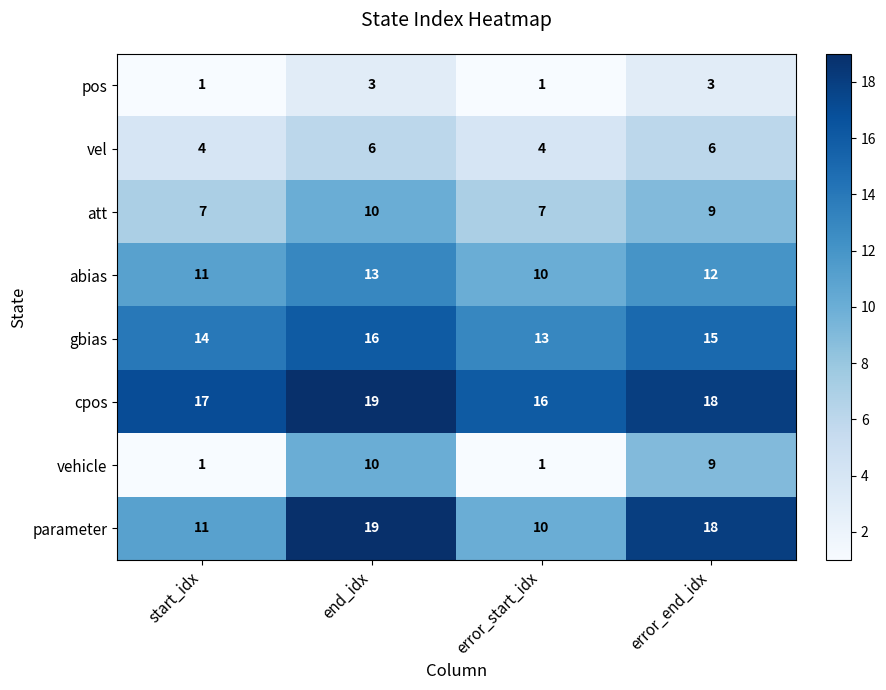

List the labels in order of abias value, smallest first.

error_start_idx, start_idx, error_end_idx, end_idx